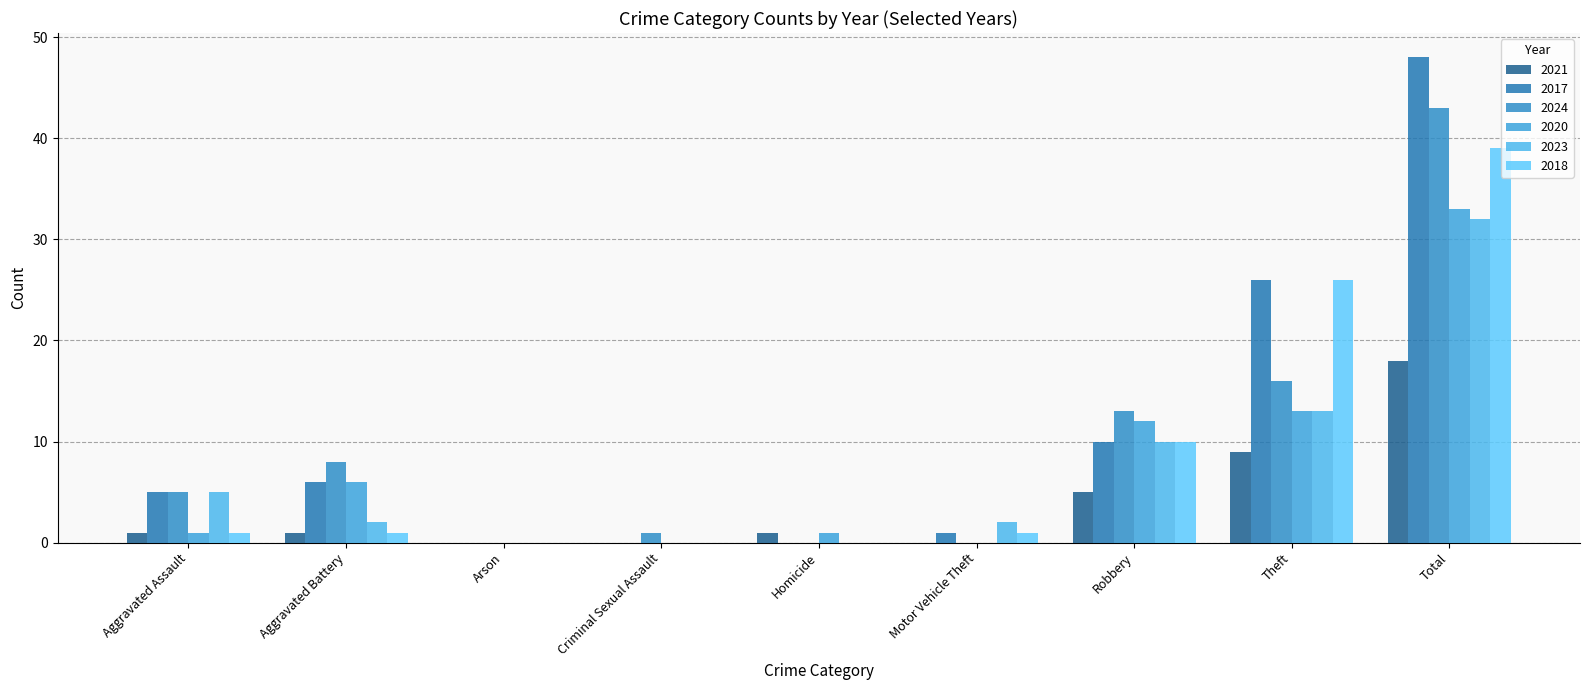

List the labels in order of 2017 value, largest first.

Total, Theft, Robbery, Aggravated Battery, Aggravated Assault, Motor Vehicle Theft, Arson, Criminal Sexual Assault, Homicide